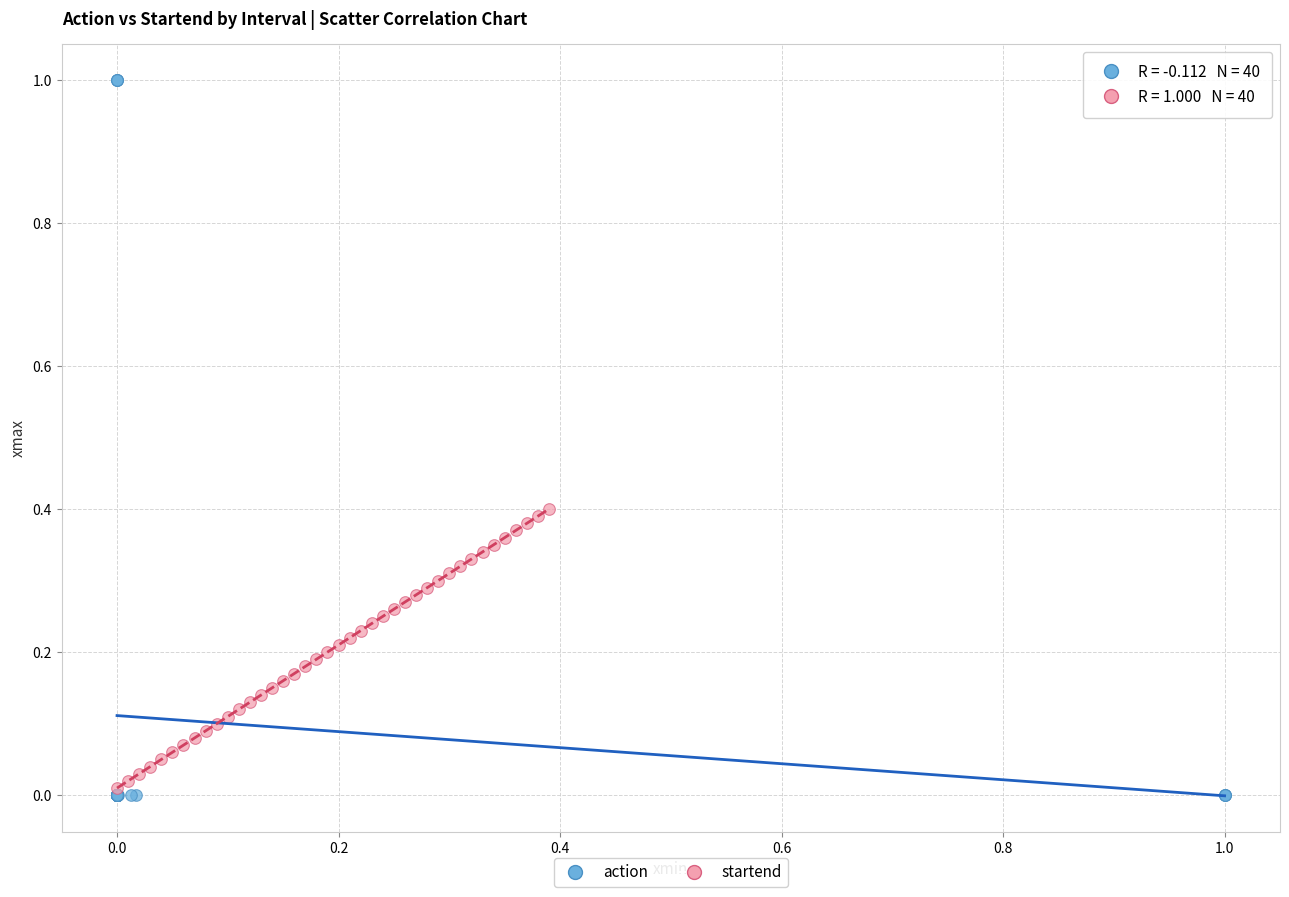

What are all the series names shown in the legend?

action, startend